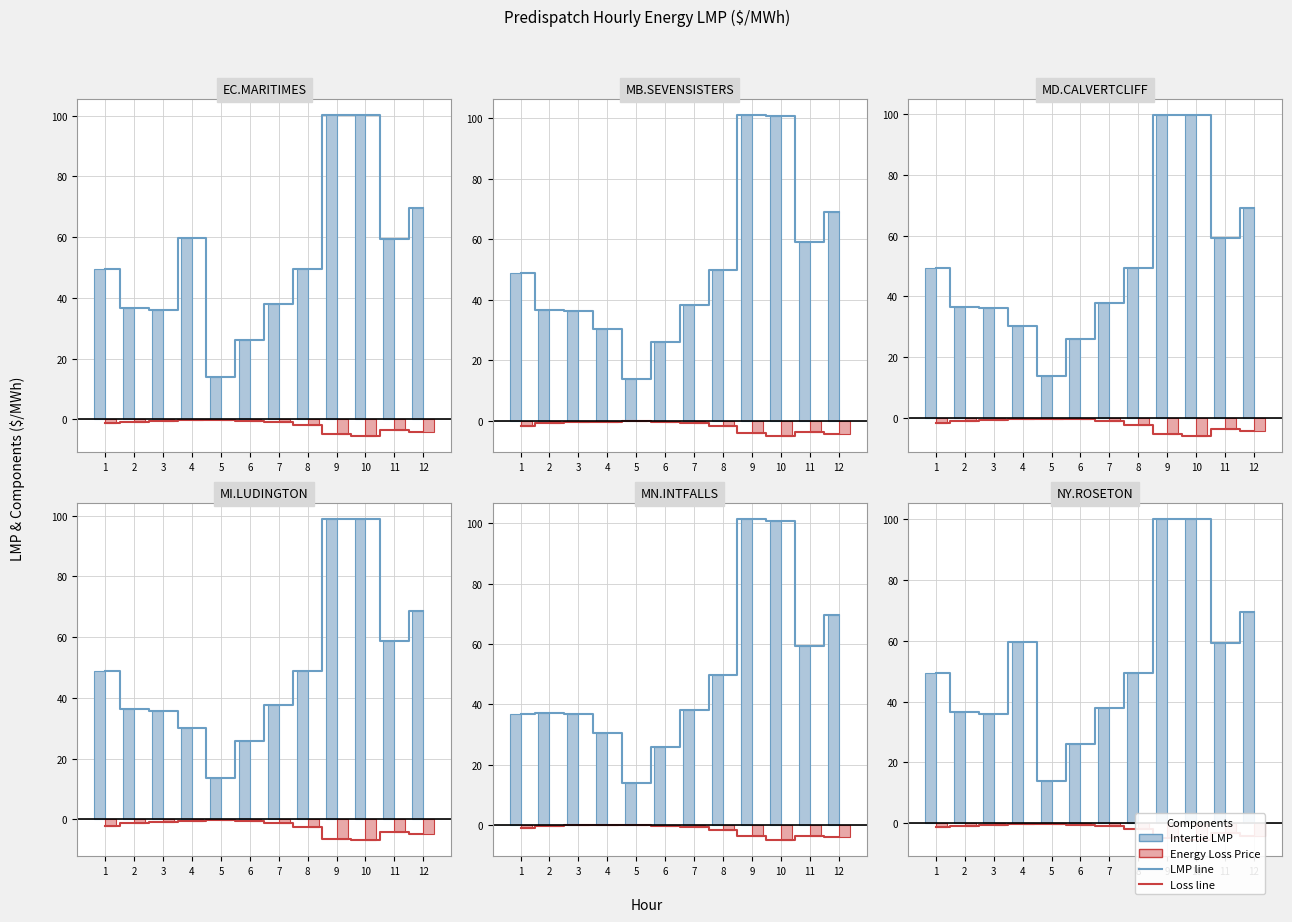

Which label corresponds to the smallest value in the chart?

10